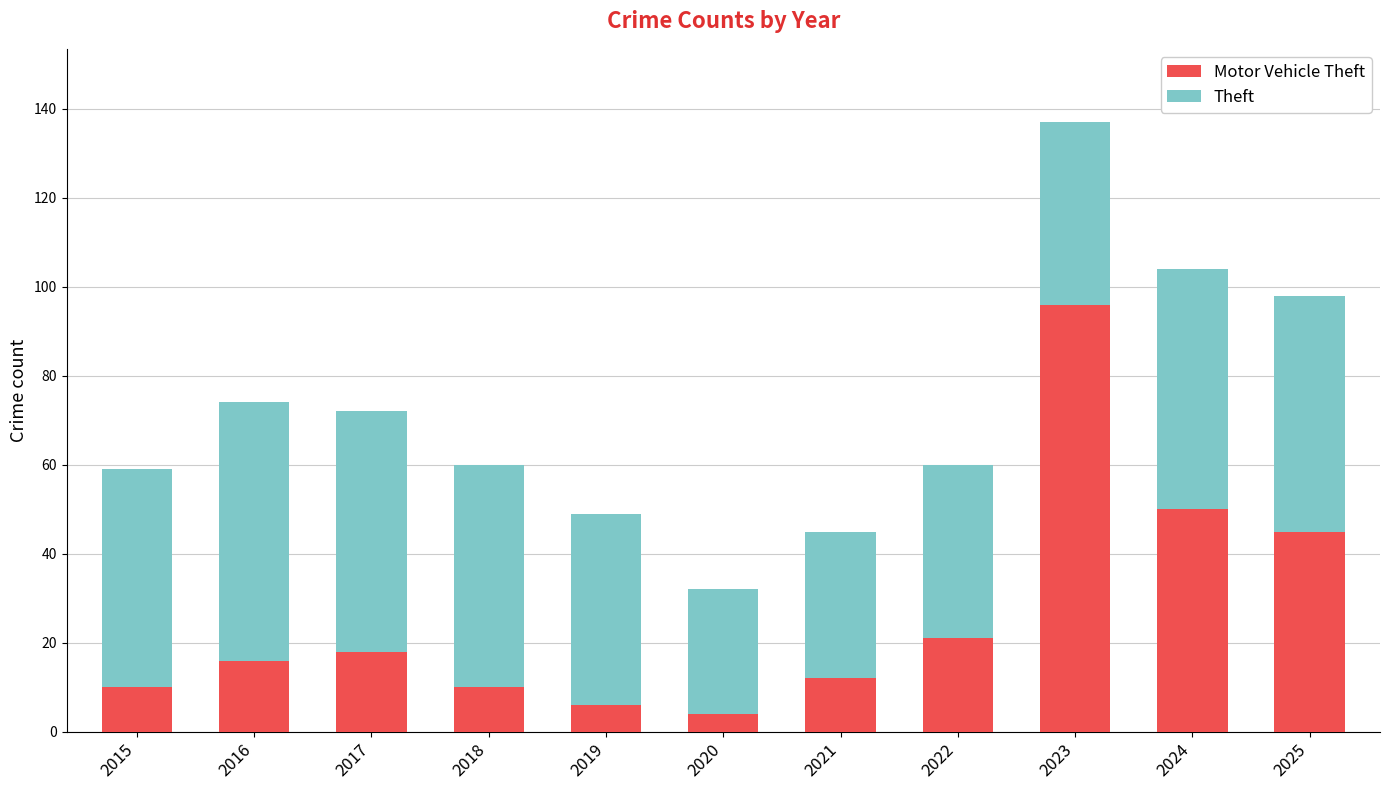

What is the total value across all series at 2016?

74